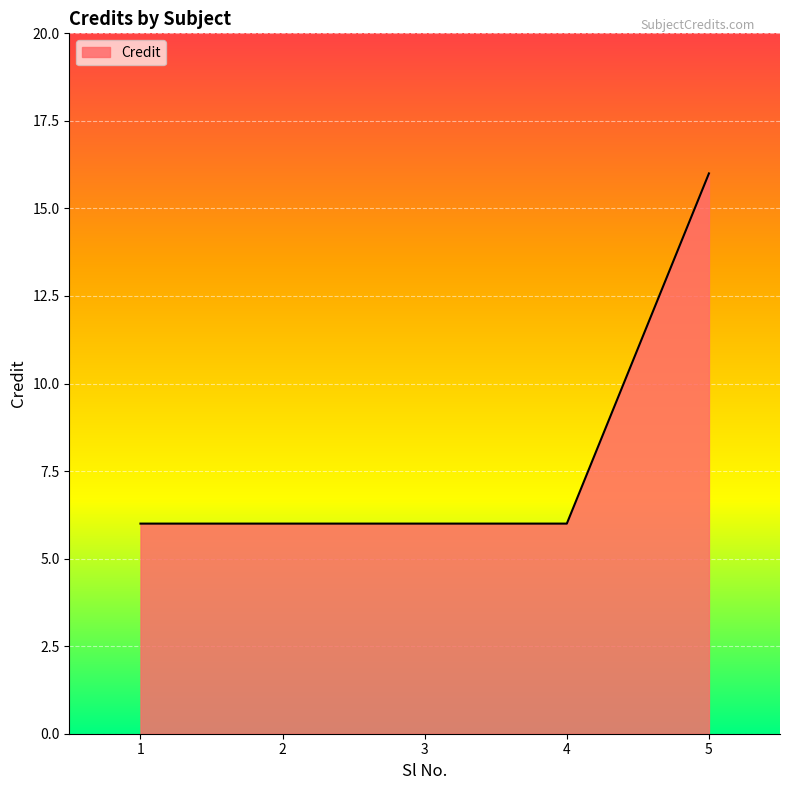

Is it true that the value at 2 is 8?

False